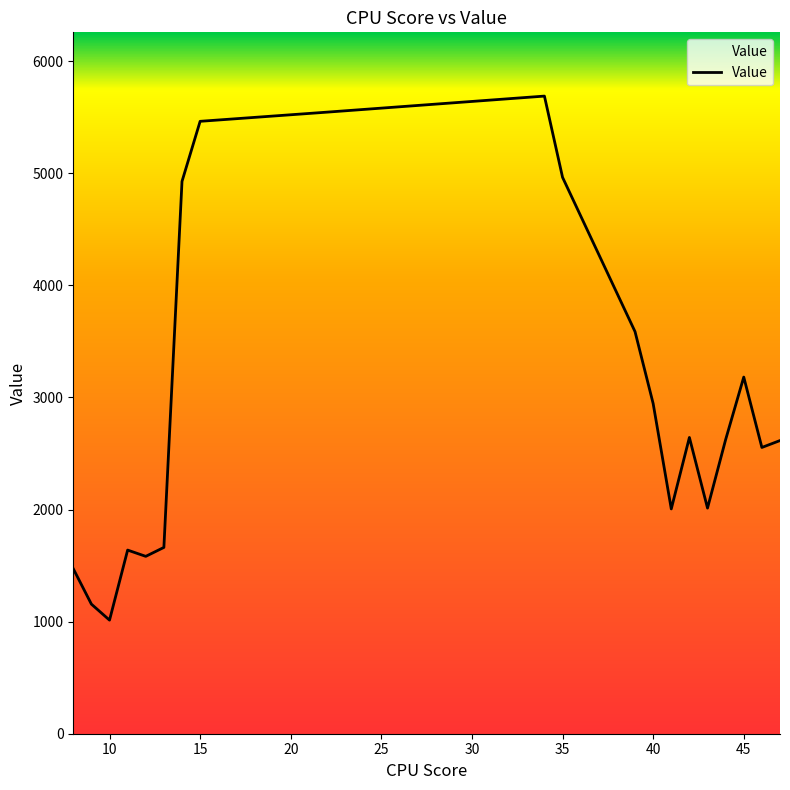

What is the difference between the maximum and minimum values?

4675.8